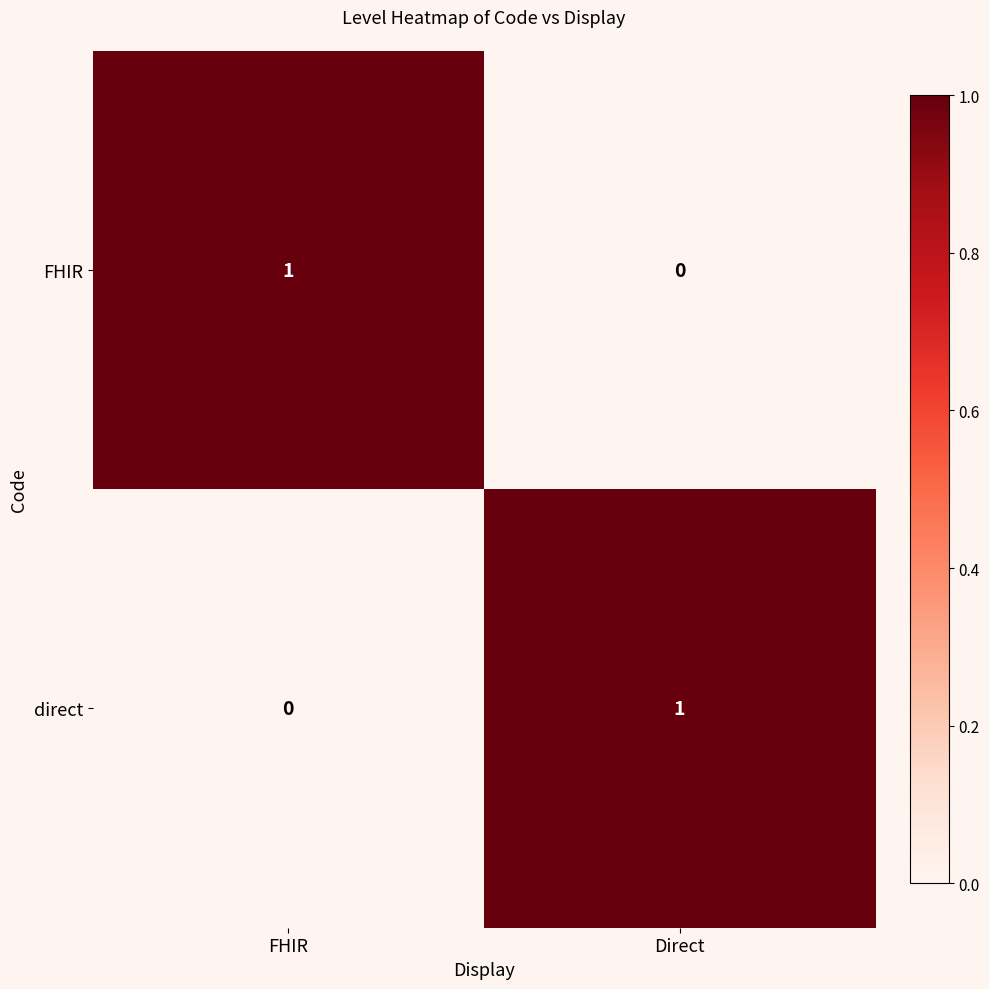

Is it true that direct equals 0 at FHIR?

True